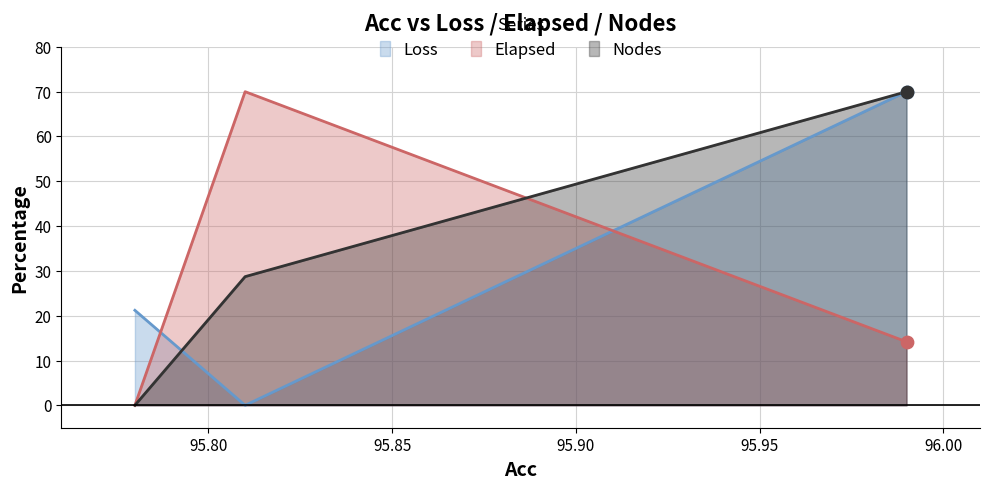

Which series has the largest Y range (max minus min)?

Loss